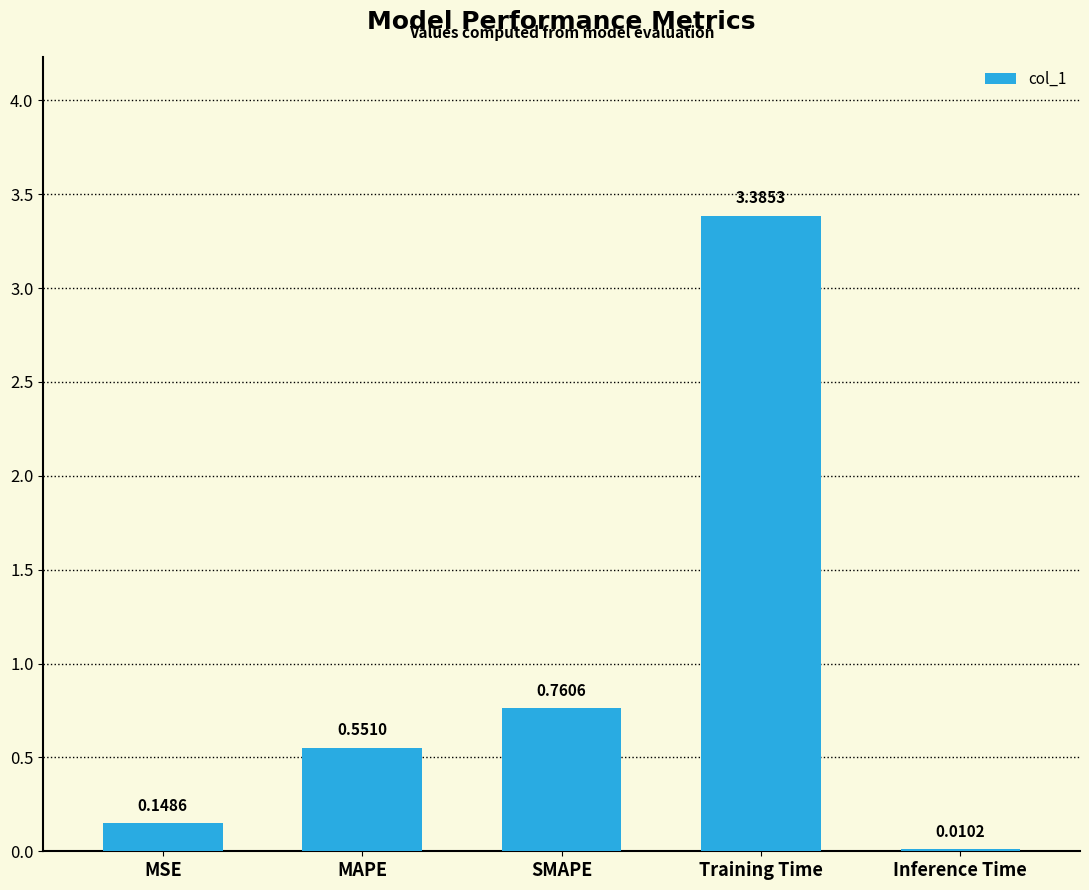

At which category does the chart reach its peak across all series?

Training Time